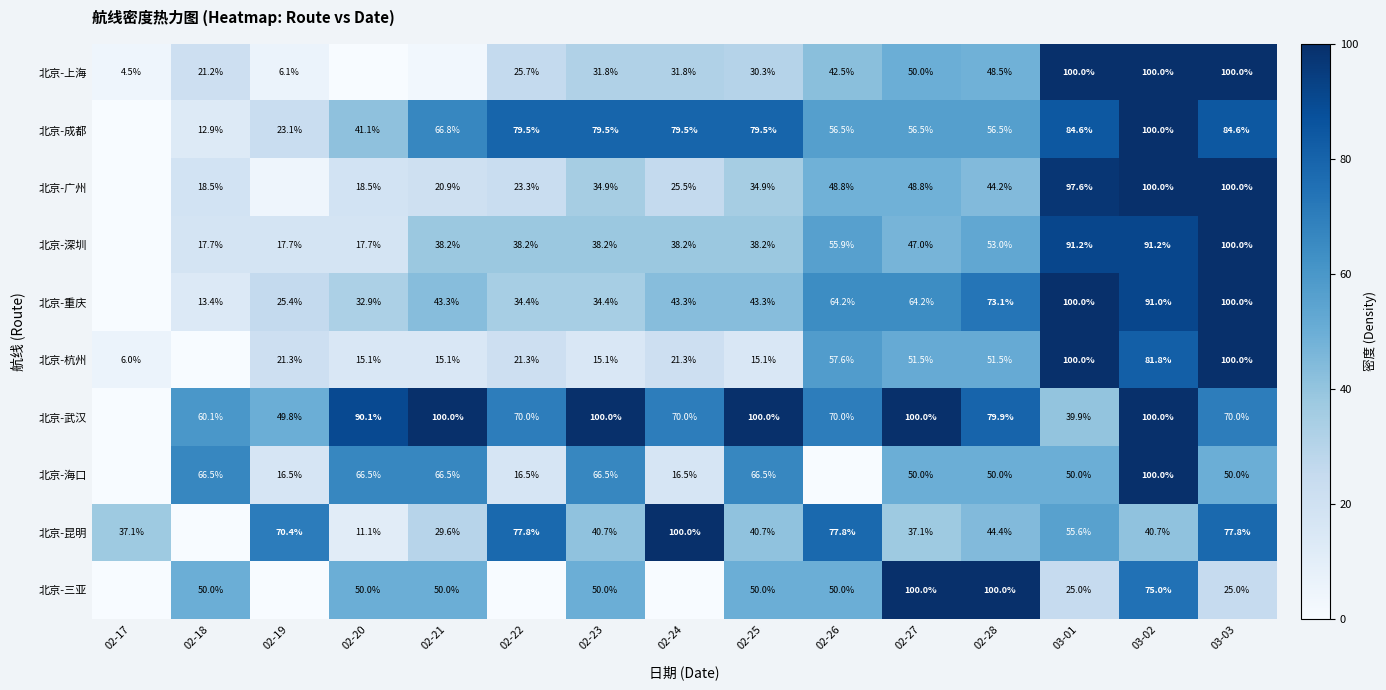

At 02-25, list the series in order from largest to smallest.

北京-武汉, 北京-成都, 北京-海口, 北京-三亚, 北京-重庆, 北京-昆明, 北京-深圳, 北京-广州, 北京-上海, 北京-杭州